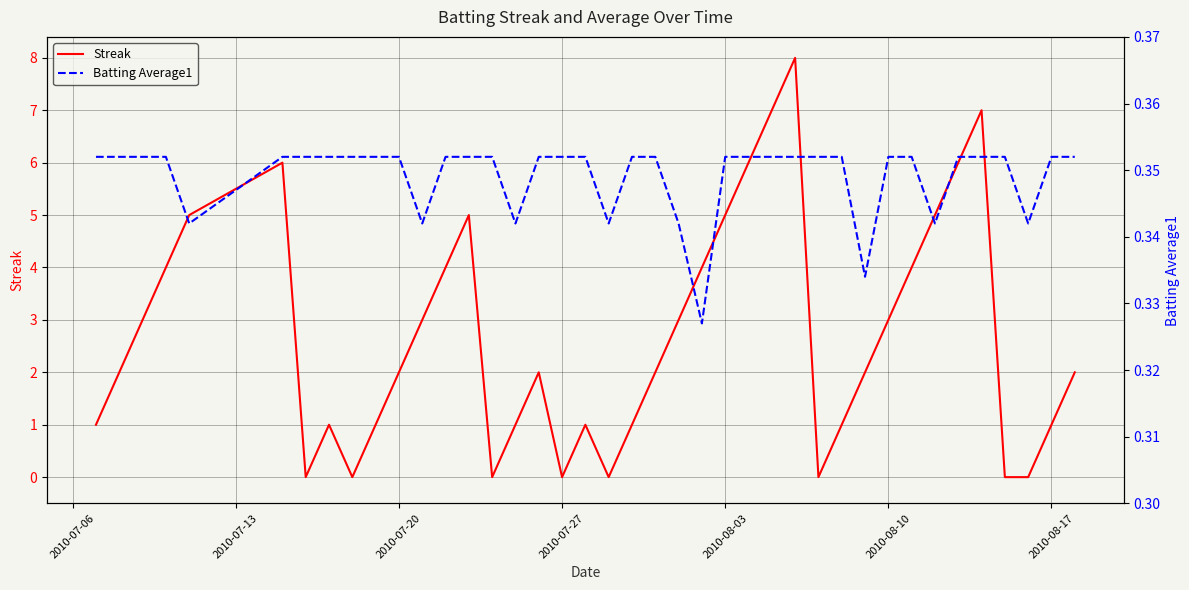

What is the maximum value for Streak?

8